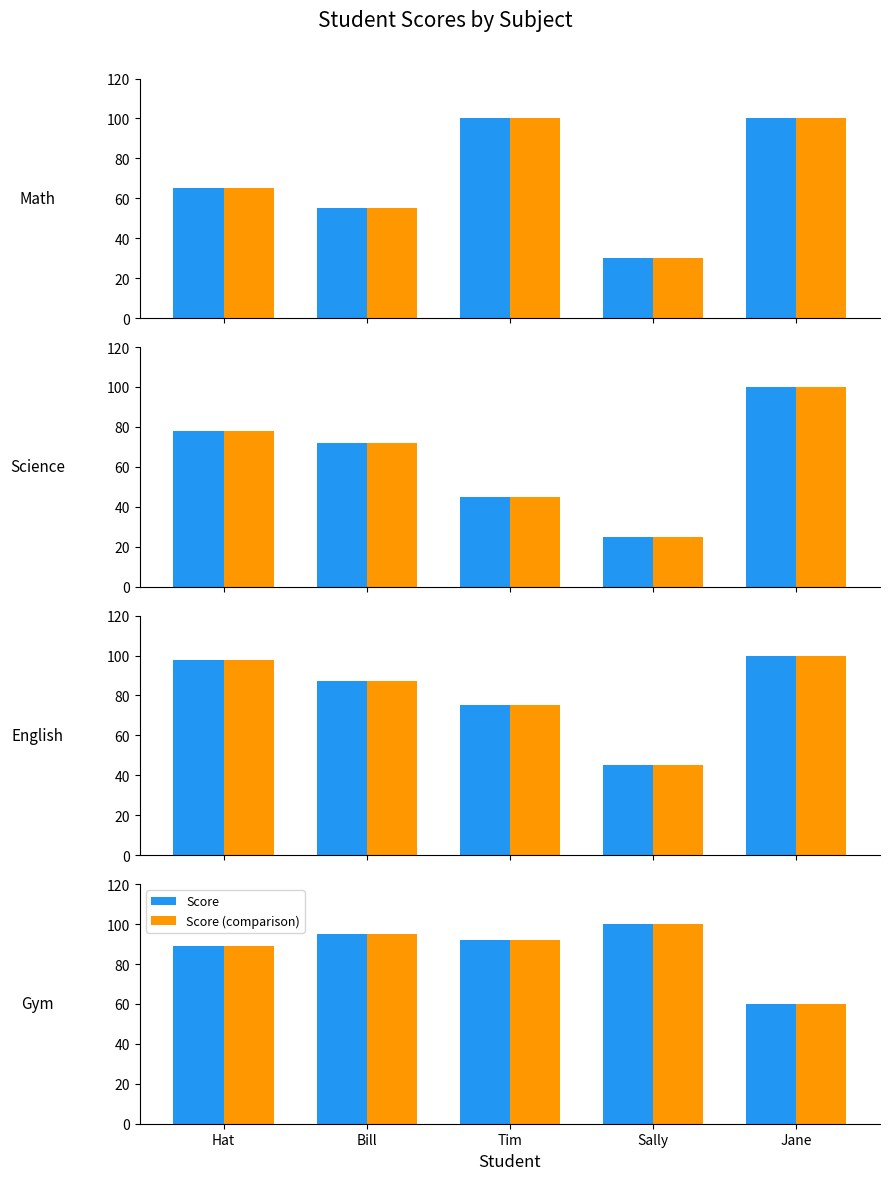

Between Tim and Jane, which series saw the biggest shift?

Science